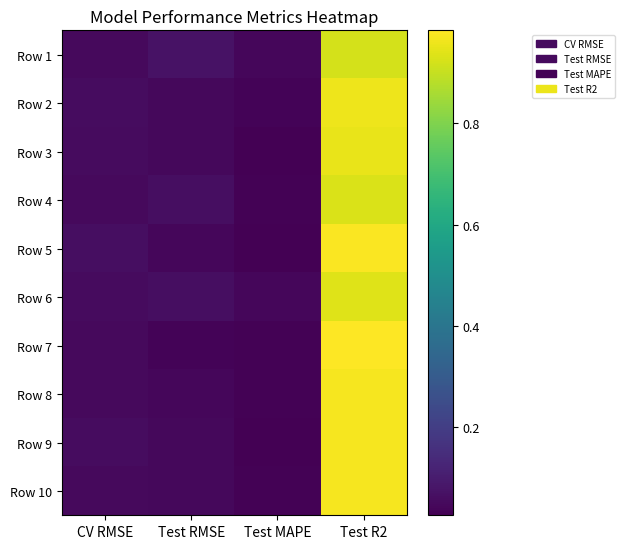

Reading left to right, extract all data points from this chart.

Row 1: CV RMSE=0.1	Test RMSE=0.1	Test MAPE=0.0	Test R2=0.9
Row 2: CV RMSE=0.1	Test RMSE=0.0	Test MAPE=0.0	Test R2=1.0
Row 3: CV RMSE=0.1	Test RMSE=0.0	Test MAPE=0.0	Test R2=1.0
Row 4: CV RMSE=0.1	Test RMSE=0.1	Test MAPE=0.0	Test R2=0.9
Row 5: CV RMSE=0.1	Test RMSE=0.0	Test MAPE=0.0	Test R2=1.0
Row 6: CV RMSE=0.1	Test RMSE=0.1	Test MAPE=0.0	Test R2=0.9
Row 7: CV RMSE=0.1	Test RMSE=0.0	Test MAPE=0.0	Test R2=1.0
Row 8: CV RMSE=0.1	Test RMSE=0.0	Test MAPE=0.0	Test R2=1.0
Row 9: CV RMSE=0.1	Test RMSE=0.0	Test MAPE=0.0	Test R2=1.0
Row 10: CV RMSE=0.1	Test RMSE=0.0	Test MAPE=0.0	Test R2=1.0